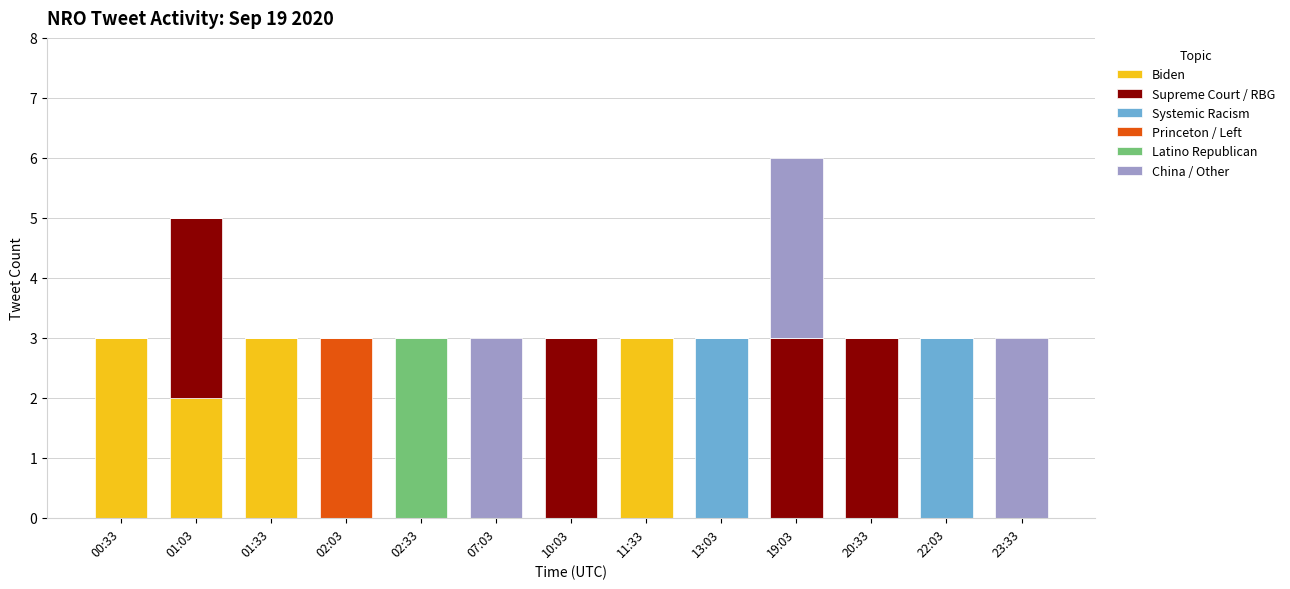

At which category is the sum across all series the highest?

19:03